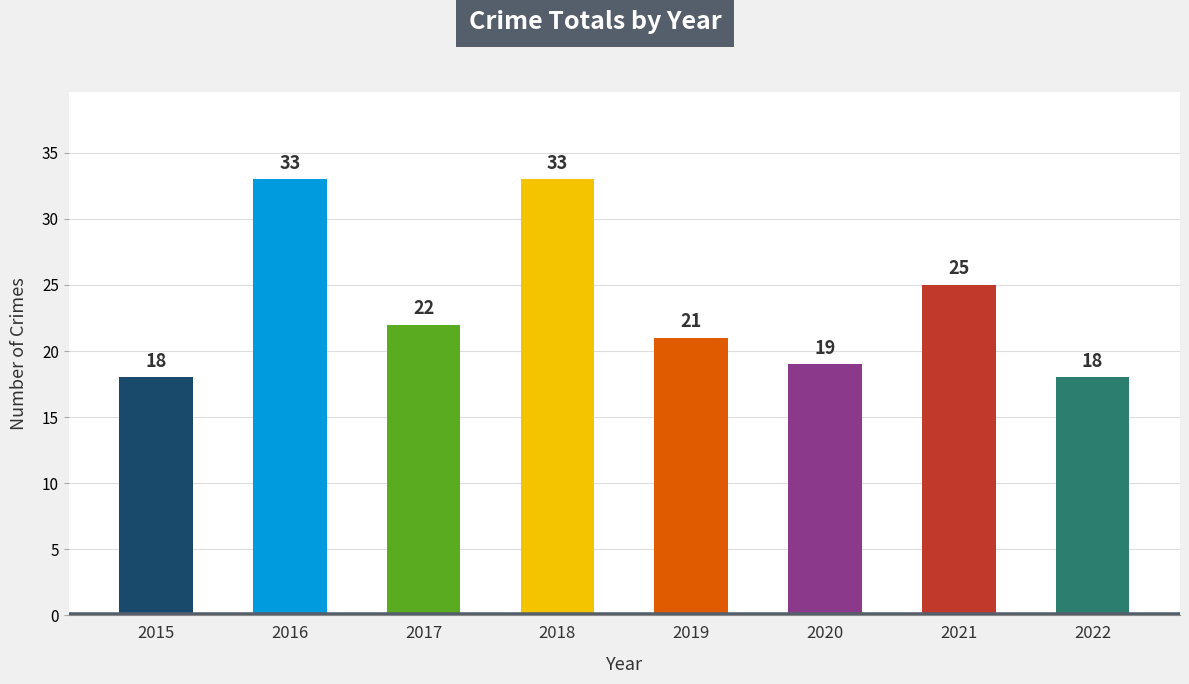

What is the average value?

24